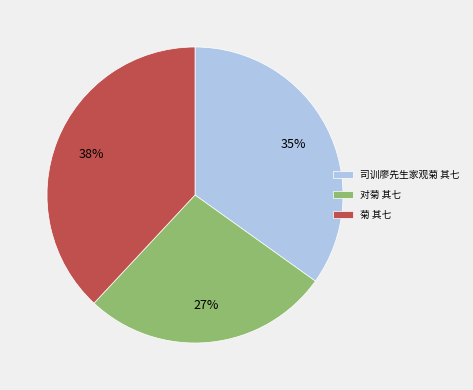

Is the sum of 司训廖先生家观菊 其七 and 菊 其七 greater than half?

Yes